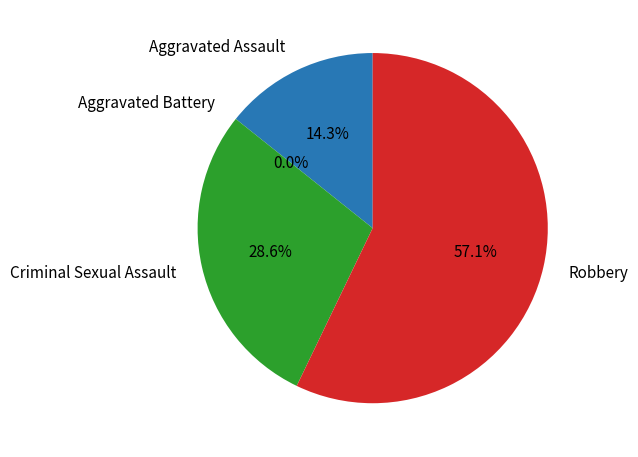

Does Criminal Sexual Assault represent more than half of the total?

No